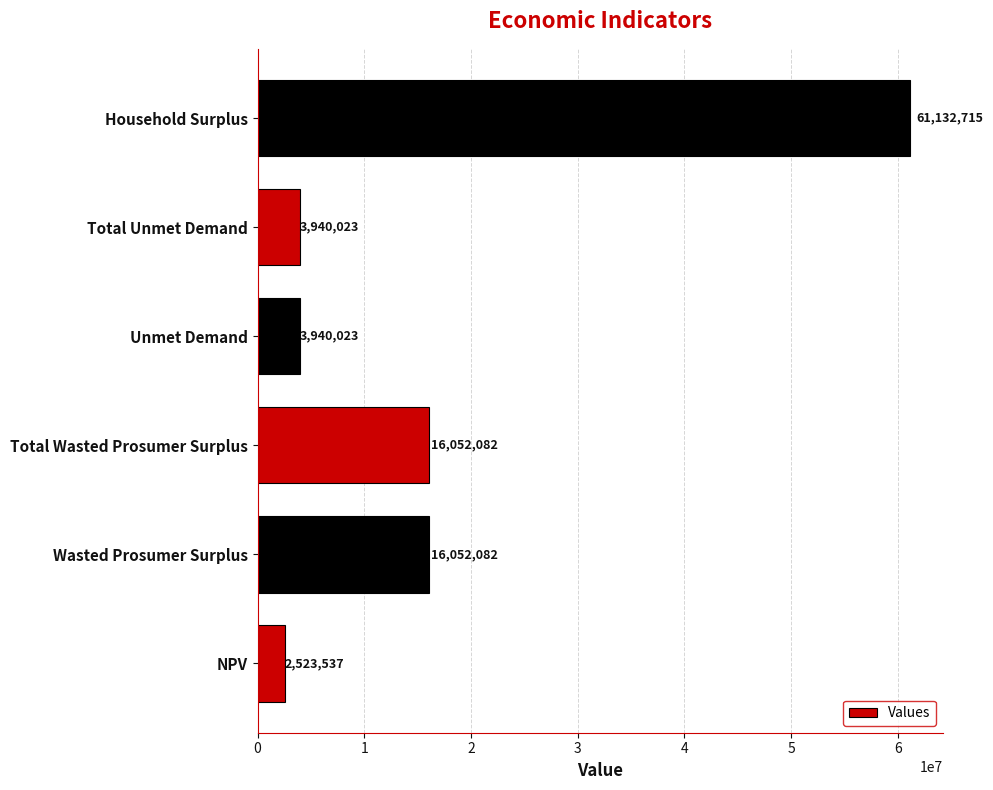

Between NPV and Total Unmet Demand, which is larger?

Total Unmet Demand